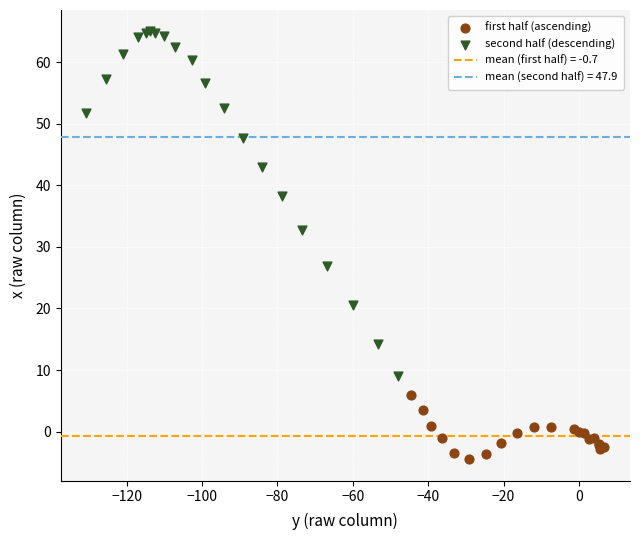

Which series has the widest spread of Y values?

second half (descending)